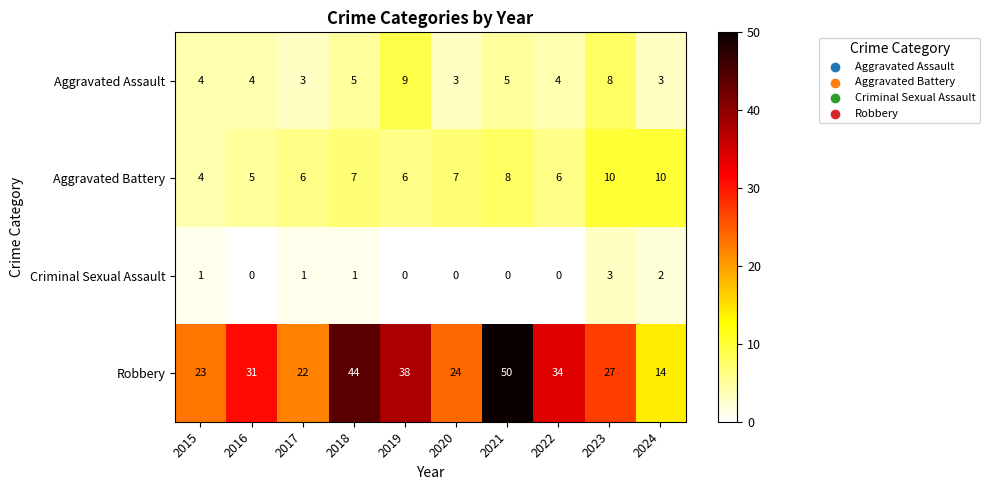

Between 2015 and 2022, which series saw the biggest shift?

Robbery